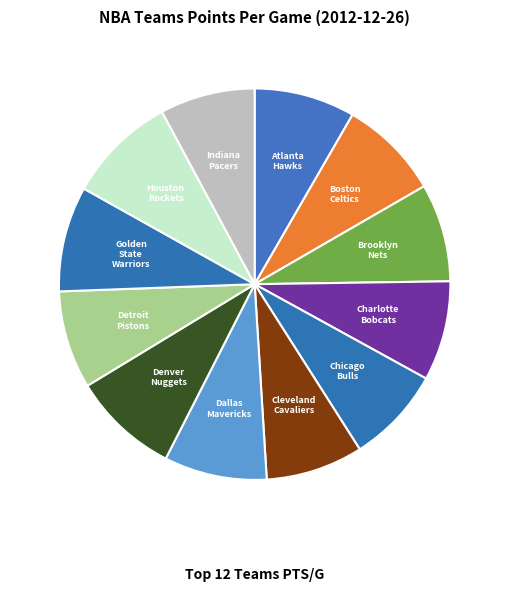

Do Charlotte Bobcats and Dallas Mavericks together represent more than half of the pie?

No